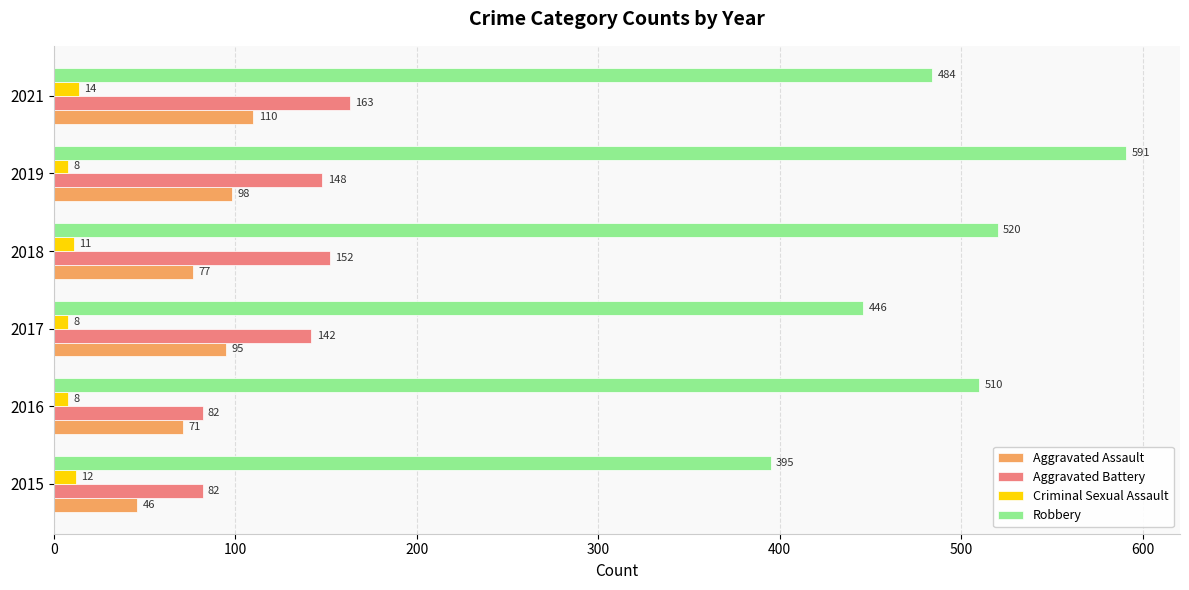

Which series has the largest range (max minus min)?

Robbery